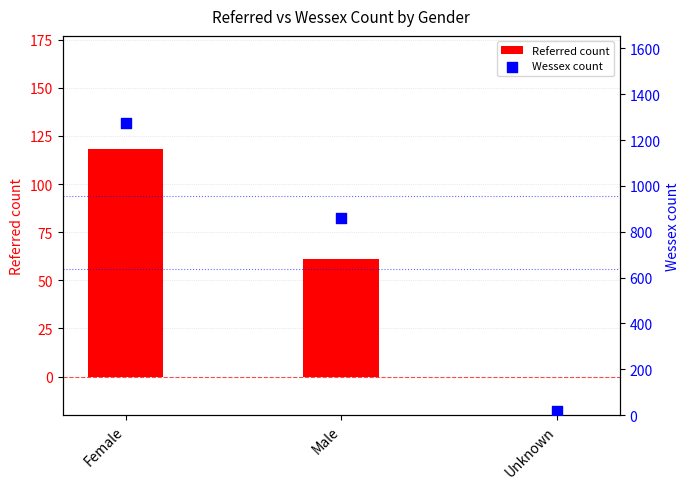

Which series contains the highest Y value?

Wessex count